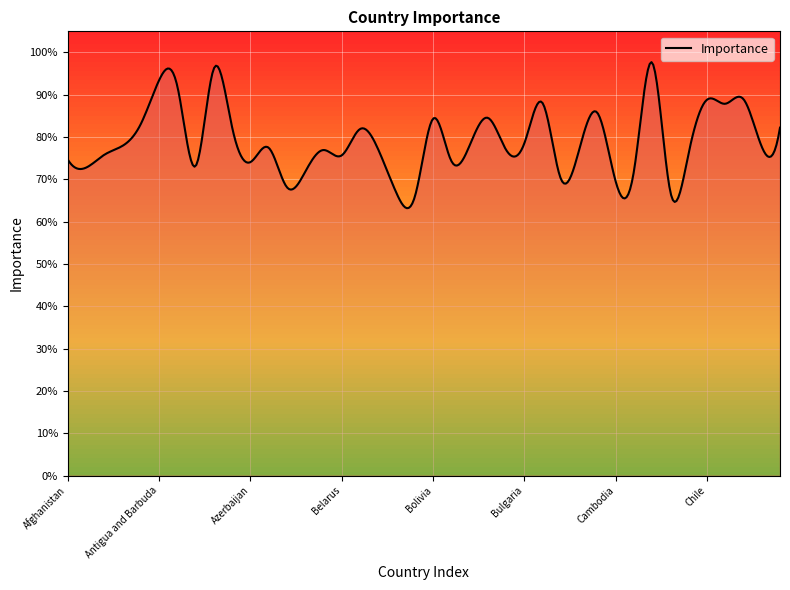

Does the chart display data point markers on the line(s)?

No